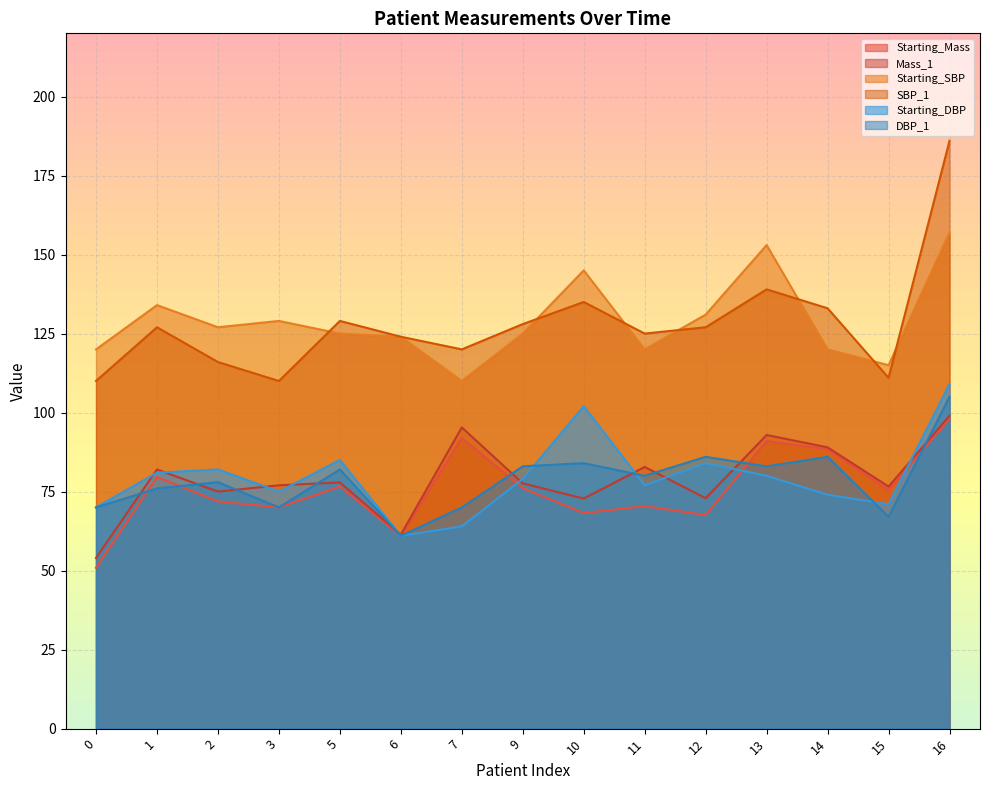

What value does the Starting_Mass series have at 2?

71.9